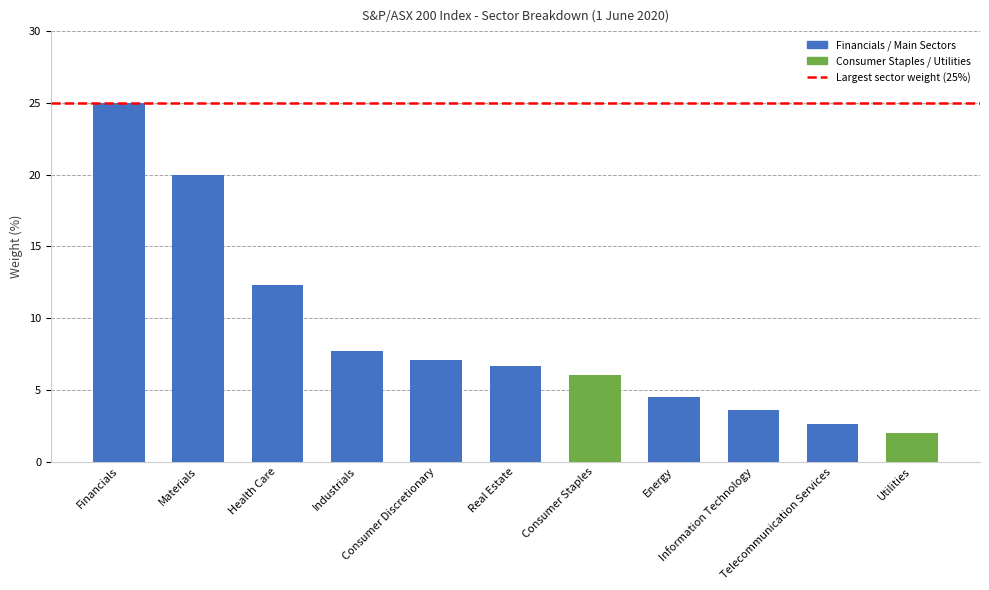

Rank the categories by value from lowest to highest.

Utilities, Telecommunication Services, Information Technology, Energy, Consumer Staples, Real Estate, Consumer Discretionary, Industrials, Health Care, Materials, Financials